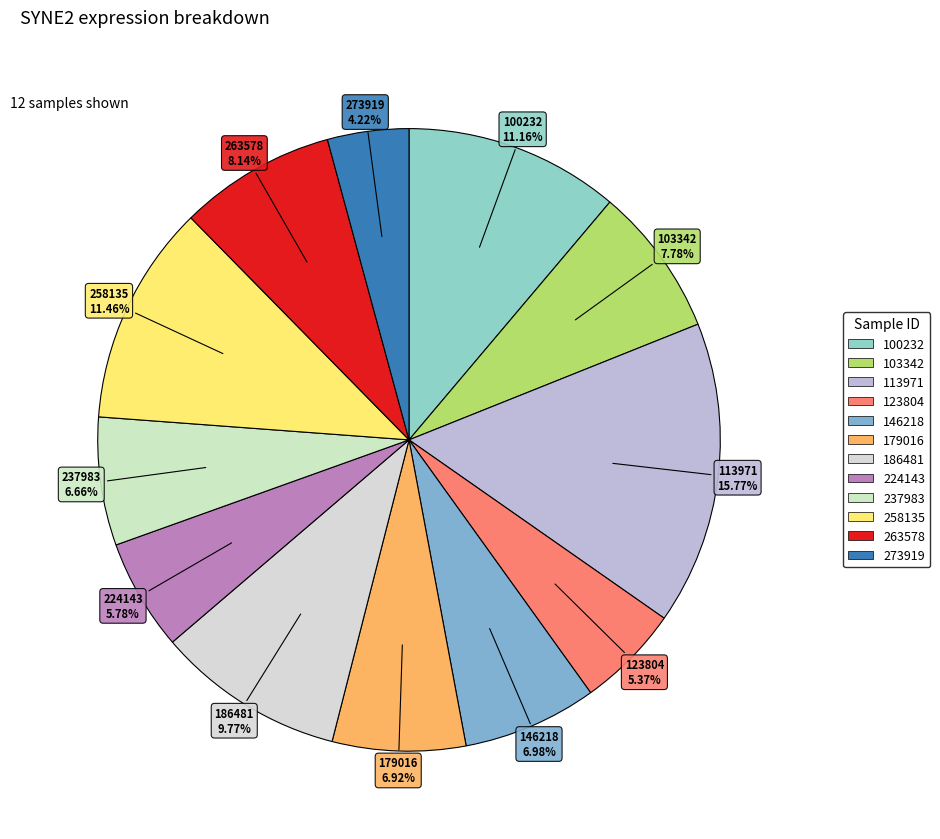

What percentage is the 273919 slice, to the nearest percent?

4%